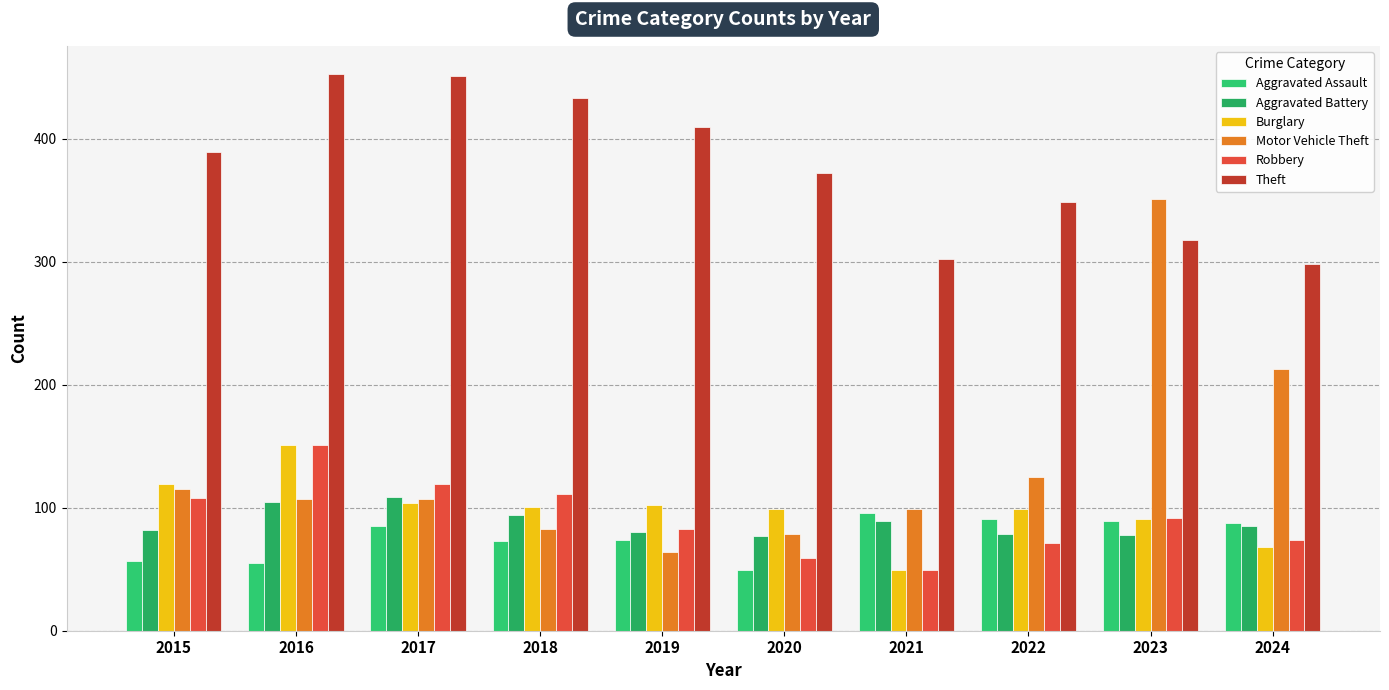

What is the difference between the maximum and minimum values in the Aggravated Battery series?

32